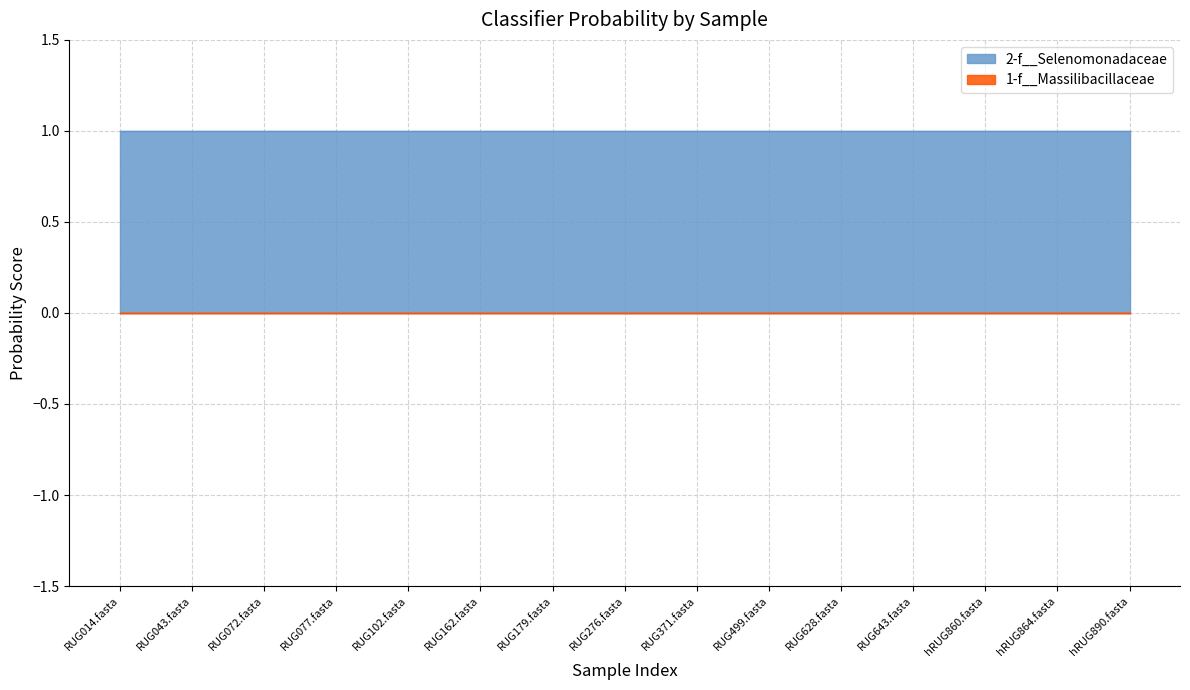

True or false: max and 1-f__Massilibacillaceae cross at least once.

False